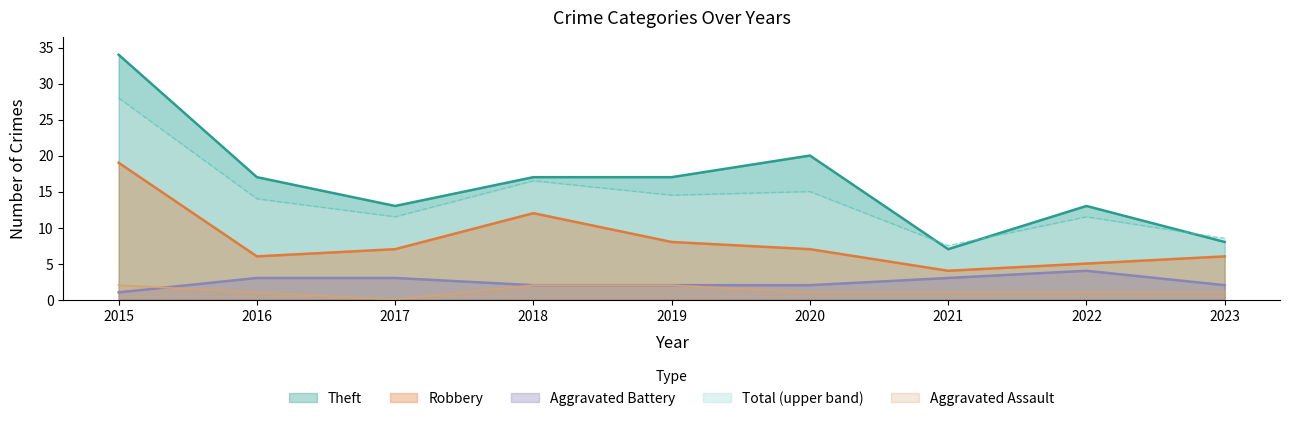

What is the total value across all series at 2020?

45.0